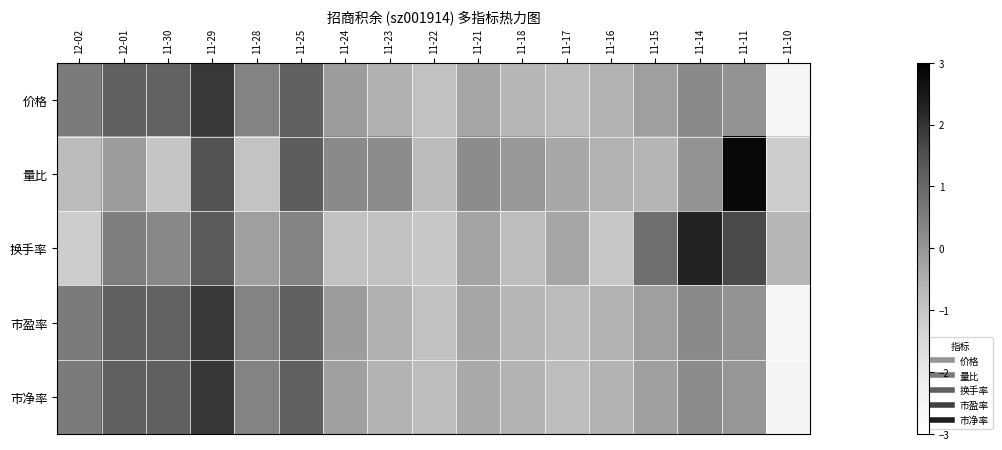

At how many categories does at least one series exceed 0?

12